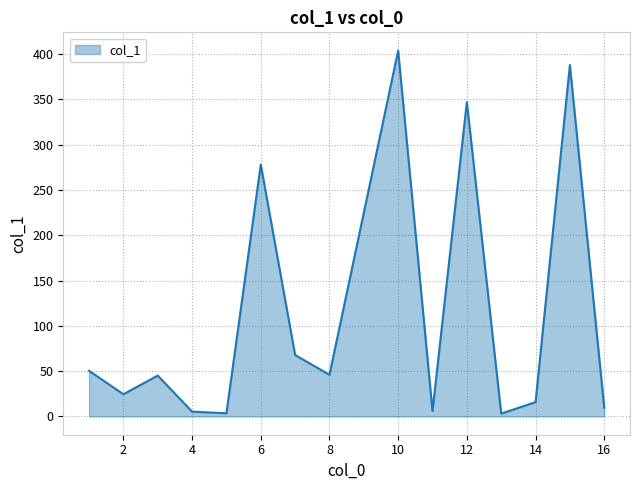

What is the difference between the maximum and minimum values?

400.8